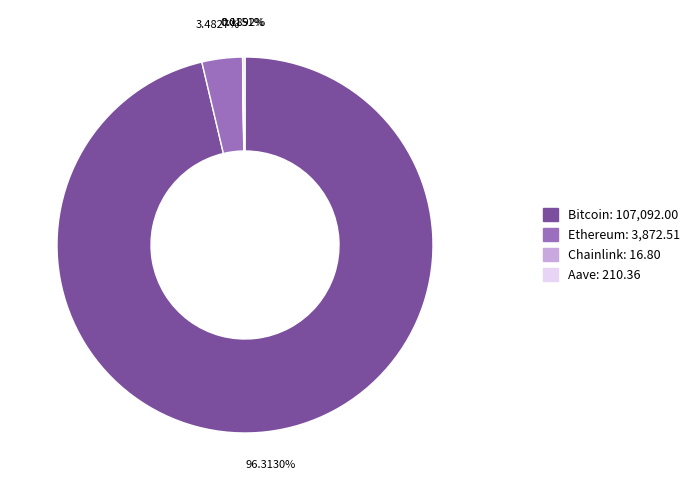

Which slice is the largest?

Bitcoin